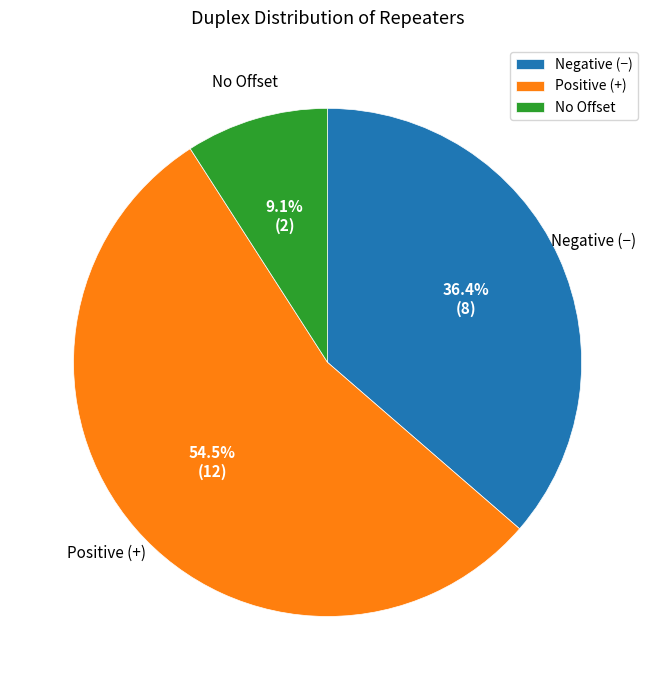

What is the smallest slice in the pie chart?

No Offset